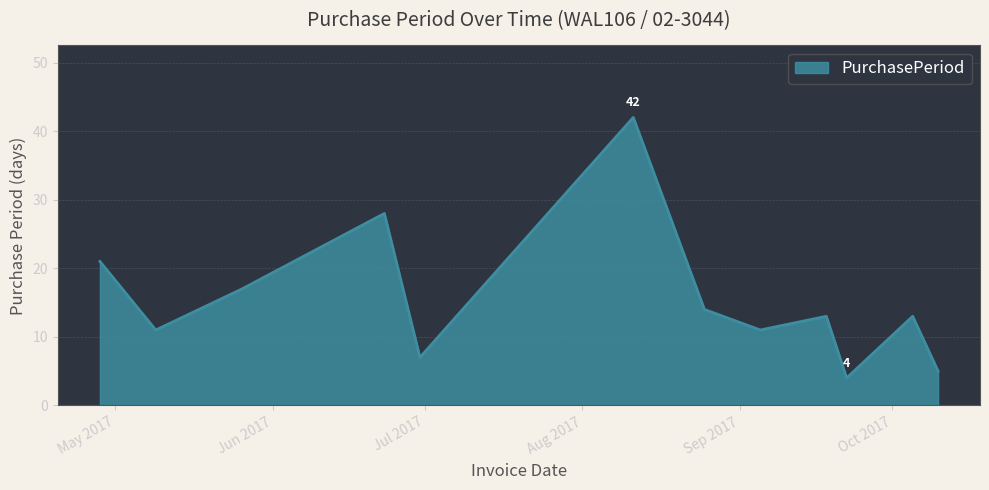

What is the greatest value displayed?

42